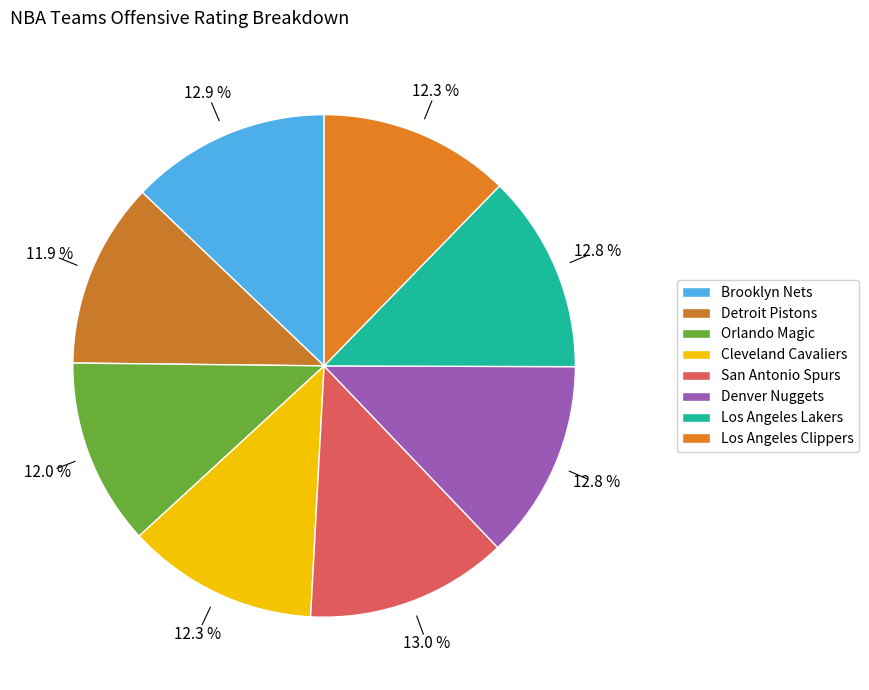

Count the number of slices in the pie.

8